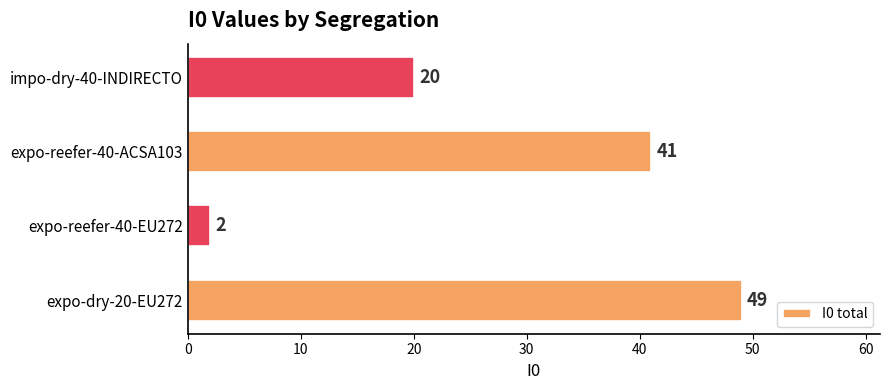

Count the values in the range 20 to 49.

3